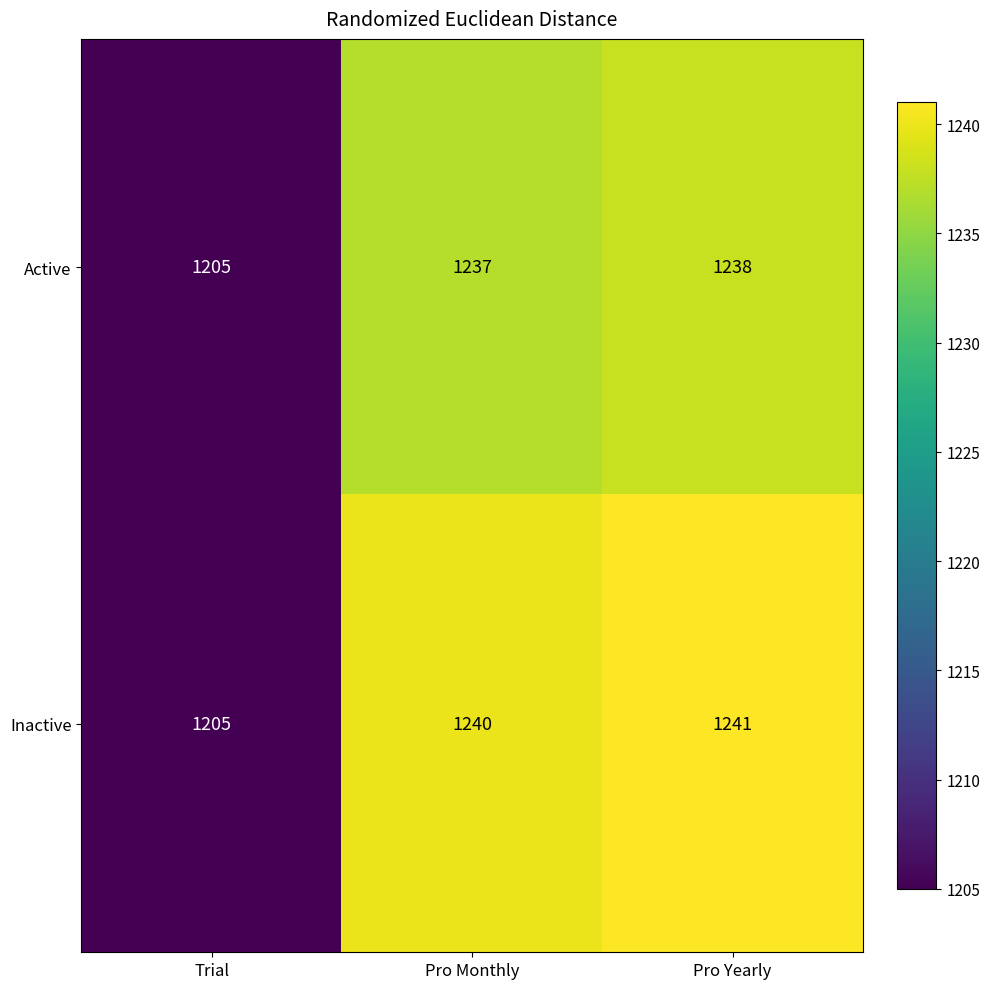

At which category is the sum across all series the highest?

Pro Yearly